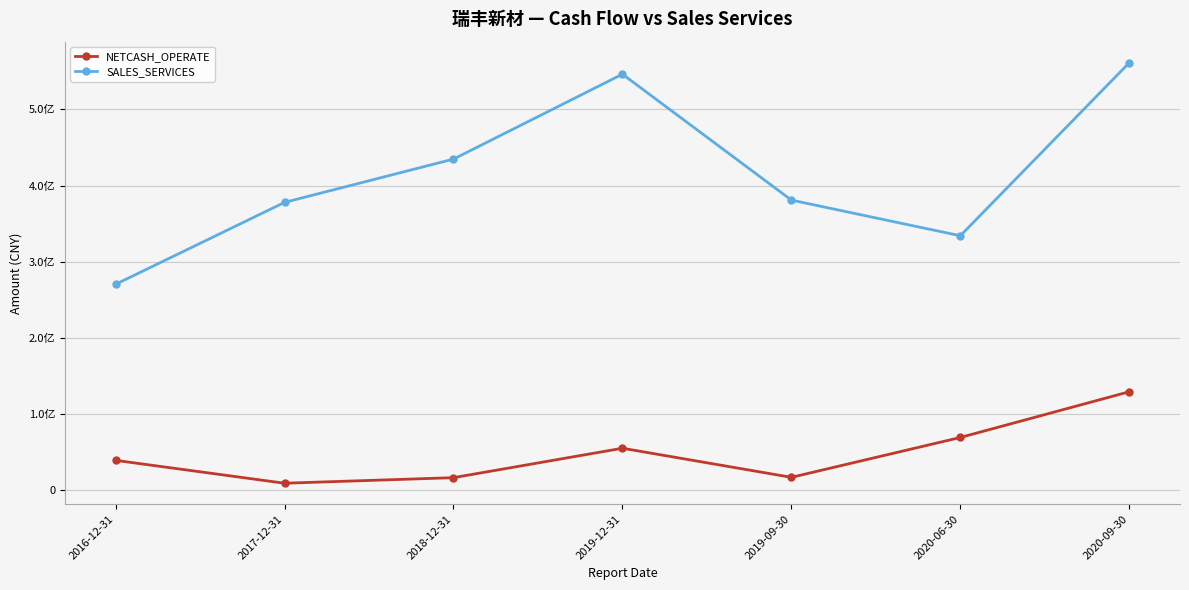

Reading right to left, transcribe all the data shown in this chart.

NETCASH_OPERATE: 2020-09-30=129271287.6	2020-06-30=69233593.5	2019-09-30=16884039.5	2019-12-31=55092297.4	2018-12-31=16458489.9	2017-12-31=9139112.5	2016-12-31=39183200.0
SALES_SERVICES: 2020-09-30=561279400.5	2020-06-30=334060803.1	2019-09-30=380866839.8	2019-12-31=546201416.3	2018-12-31=434726556.9	2017-12-31=377866946.9	2016-12-31=270319600.0